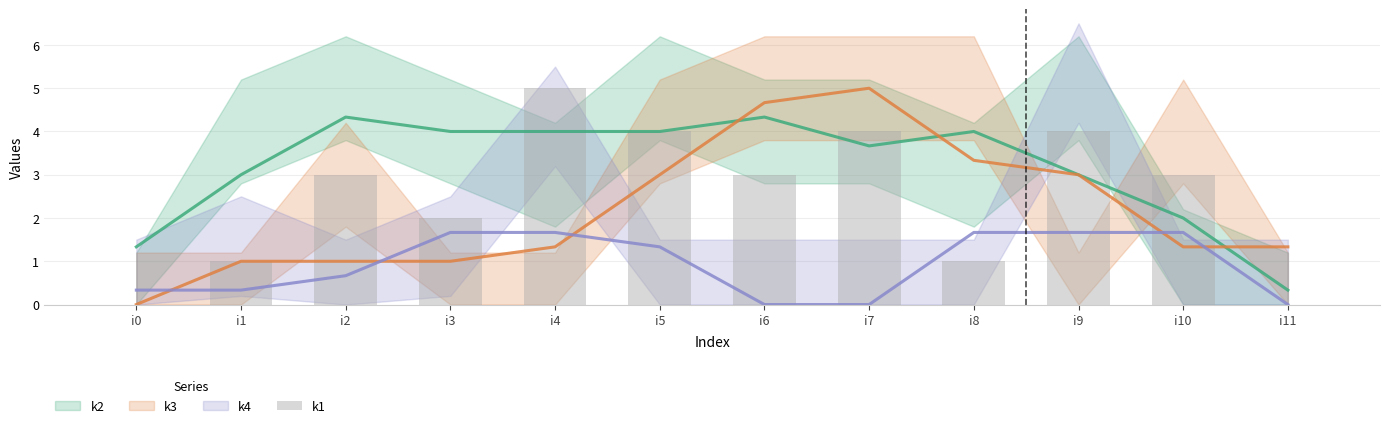

Where does the data first go above 3?

i4